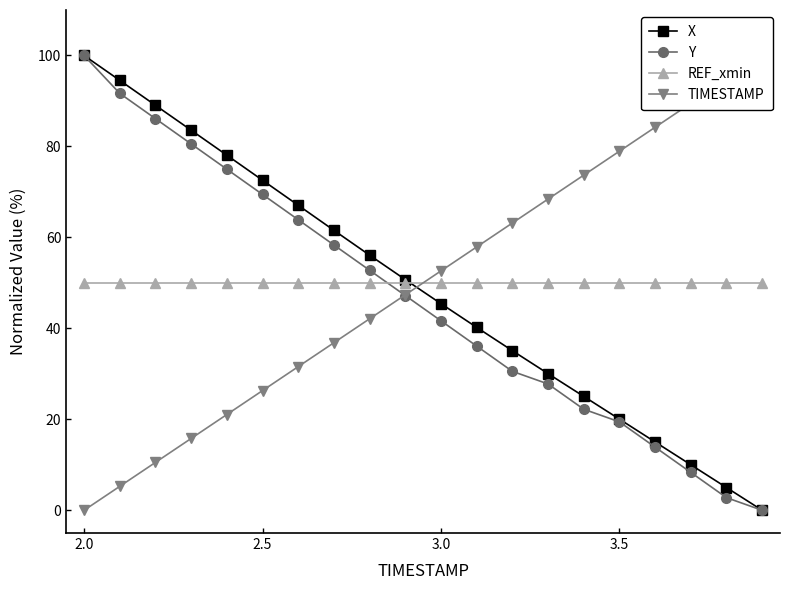

Reading right to left, list all the values displayed in this chart.

X: 0.0	5.0	10.0	15.0	20.0	25.0	30.0	35.1	40.2	45.4	50.7	56.1	61.6	67.1	72.6	78.1	83.6	89.0	94.5	100.0
Y: 0.0	2.8	8.3	13.9	19.4	22.2	27.8	30.6	36.1	41.7	47.2	52.8	58.3	63.9	69.4	75.0	80.6	86.1	91.7	100.0
REF_xmin: 50.0	50.0	50.0	50.0	50.0	50.0	50.0	50.0	50.0	50.0	50.0	50.0	50.0	50.0	50.0	50.0	50.0	50.0	50.0	50.0
TIMESTAMP: 100.0	94.7	89.5	84.2	78.9	73.7	68.4	63.2	57.9	52.6	47.4	42.1	36.8	31.6	26.3	21.1	15.8	10.5	5.3	0.0